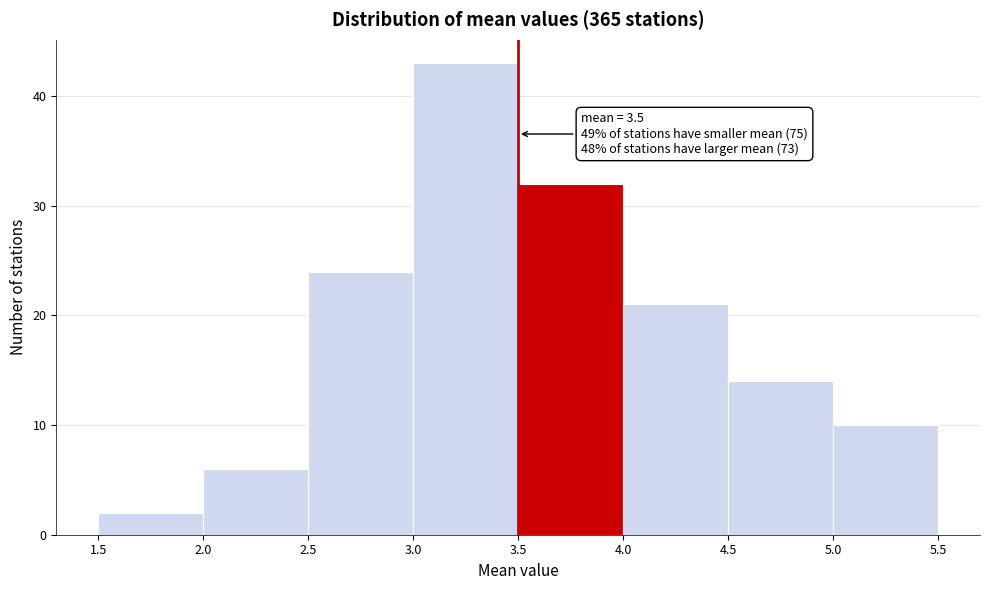

Over which range of the x-axis is the bar tallest?

3.0 to 3.5